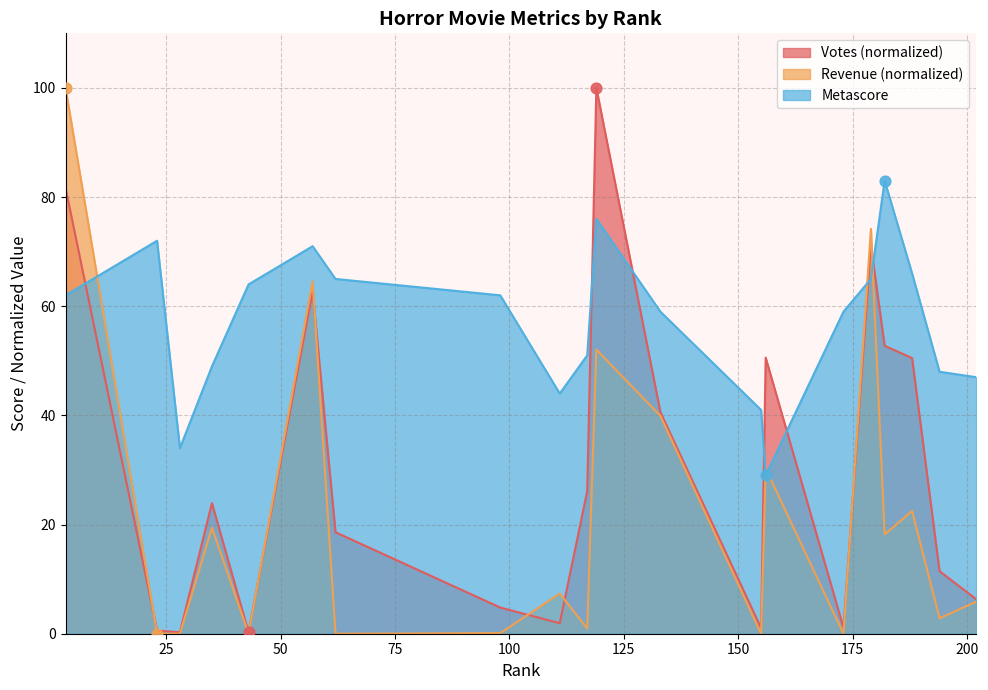

Which series contains the lowest Y value?

Revenue (Millions)